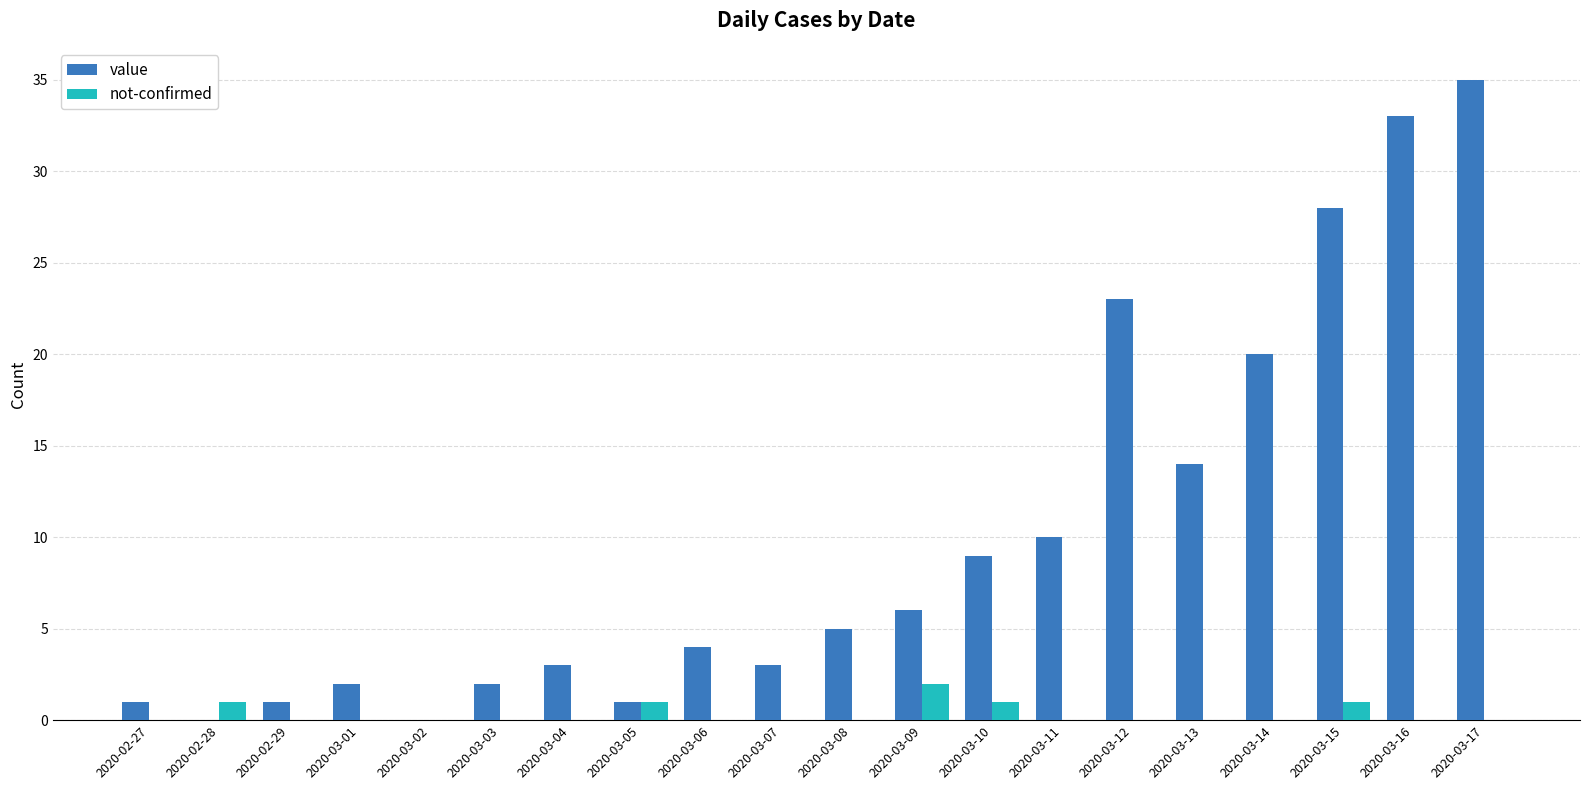

Reading left to right, transcribe all the data shown in this chart.

value: 2020-02-27=1	2020-02-28=0	2020-02-29=1	2020-03-01=2	2020-03-02=0	2020-03-03=2	2020-03-04=3	2020-03-05=1	2020-03-06=4	2020-03-07=3	2020-03-08=5	2020-03-09=6	2020-03-10=9	2020-03-11=10	2020-03-12=23	2020-03-13=14	2020-03-14=20	2020-03-15=28	2020-03-16=33	2020-03-17=35
not-confirmed: 2020-02-27=0	2020-02-28=1	2020-02-29=0	2020-03-01=0	2020-03-02=0	2020-03-03=0	2020-03-04=0	2020-03-05=1	2020-03-06=0	2020-03-07=0	2020-03-08=0	2020-03-09=2	2020-03-10=1	2020-03-11=0	2020-03-12=0	2020-03-13=0	2020-03-14=0	2020-03-15=1	2020-03-16=0	2020-03-17=0